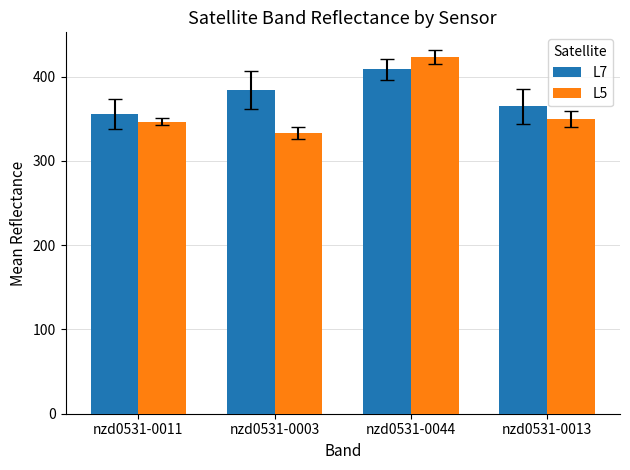

Does the chart contain stacked bars?

No